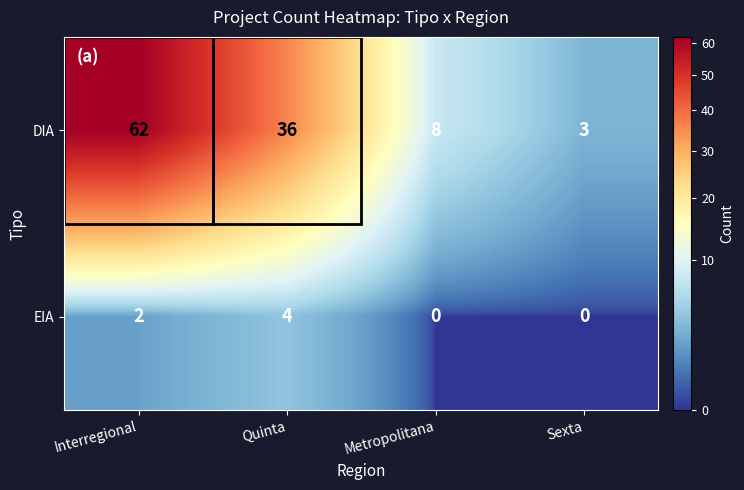

At which category does the chart reach its peak across all series?

Interregional